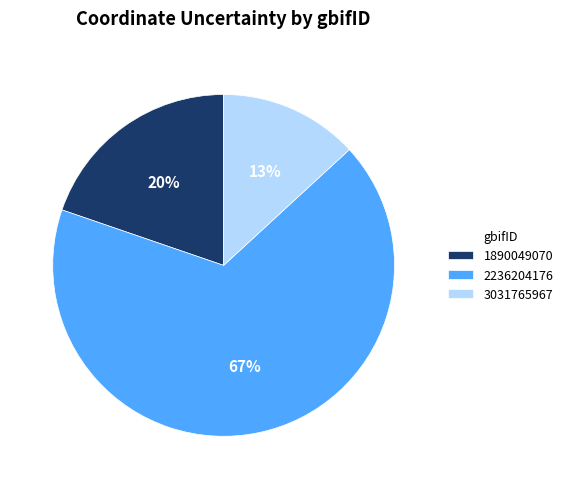

Is it true that 2236204176 is 67% of the pie?

True